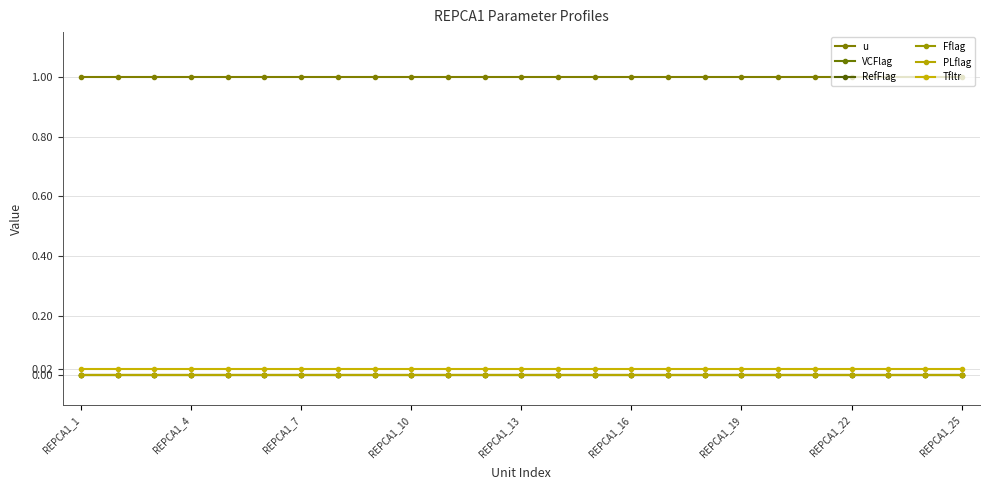

True or false: VCFlag has more than 0 interior local peaks.

False